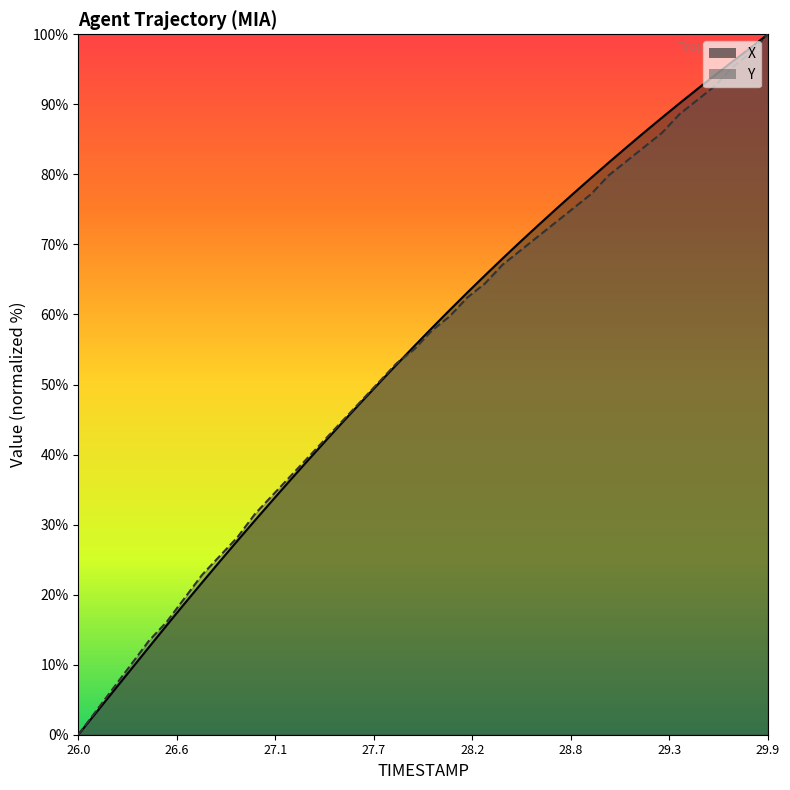

What is the difference between the maximum and second lowest values in the Y series?

96.6